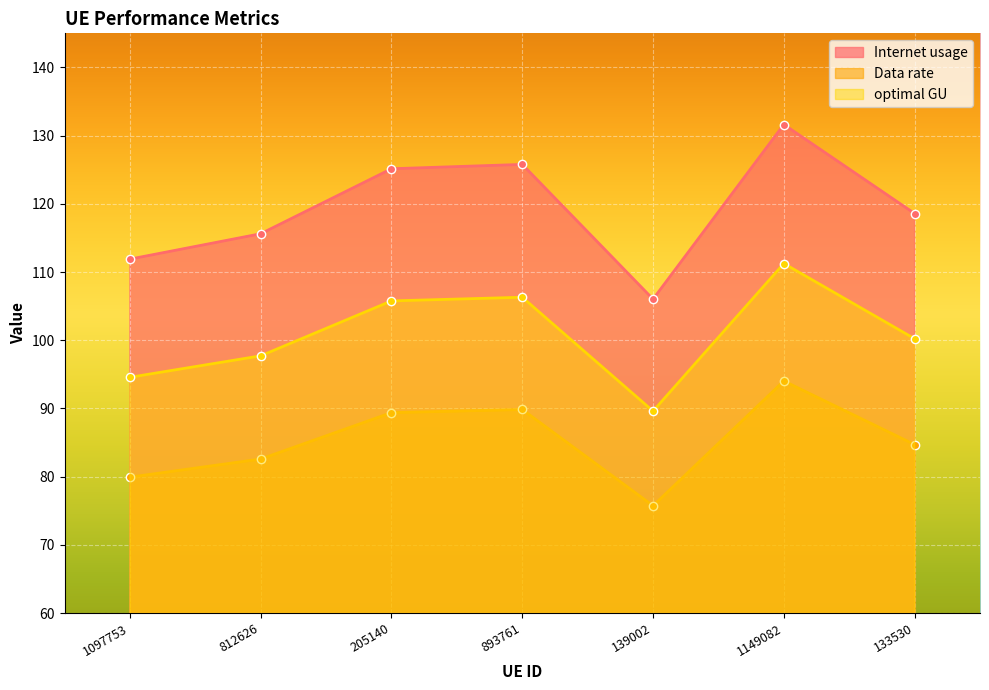

Does the chart display data point markers on the line(s)?

Yes